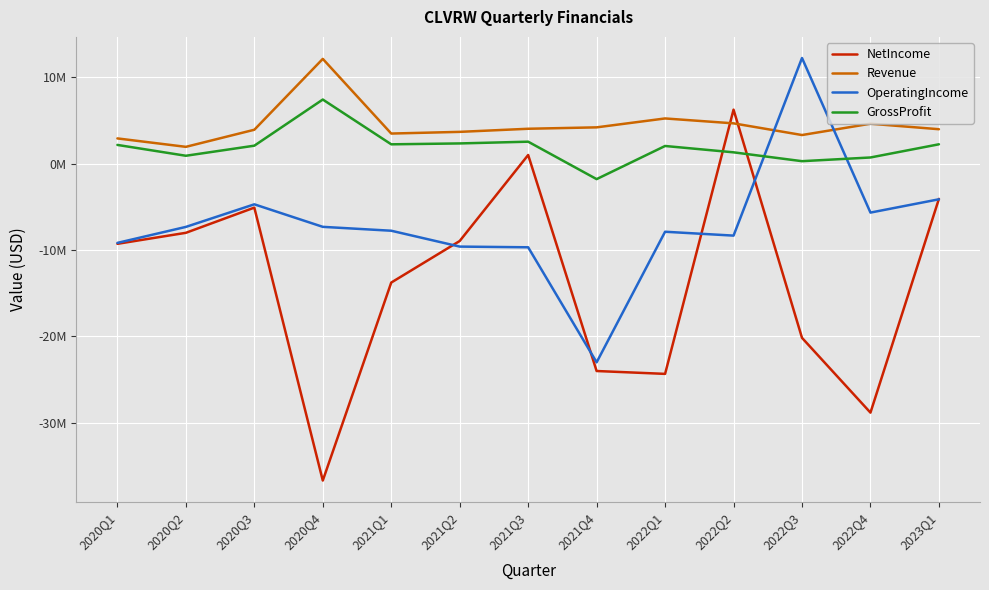

Where does the Revenue series first go above 3978000?

2020Q4